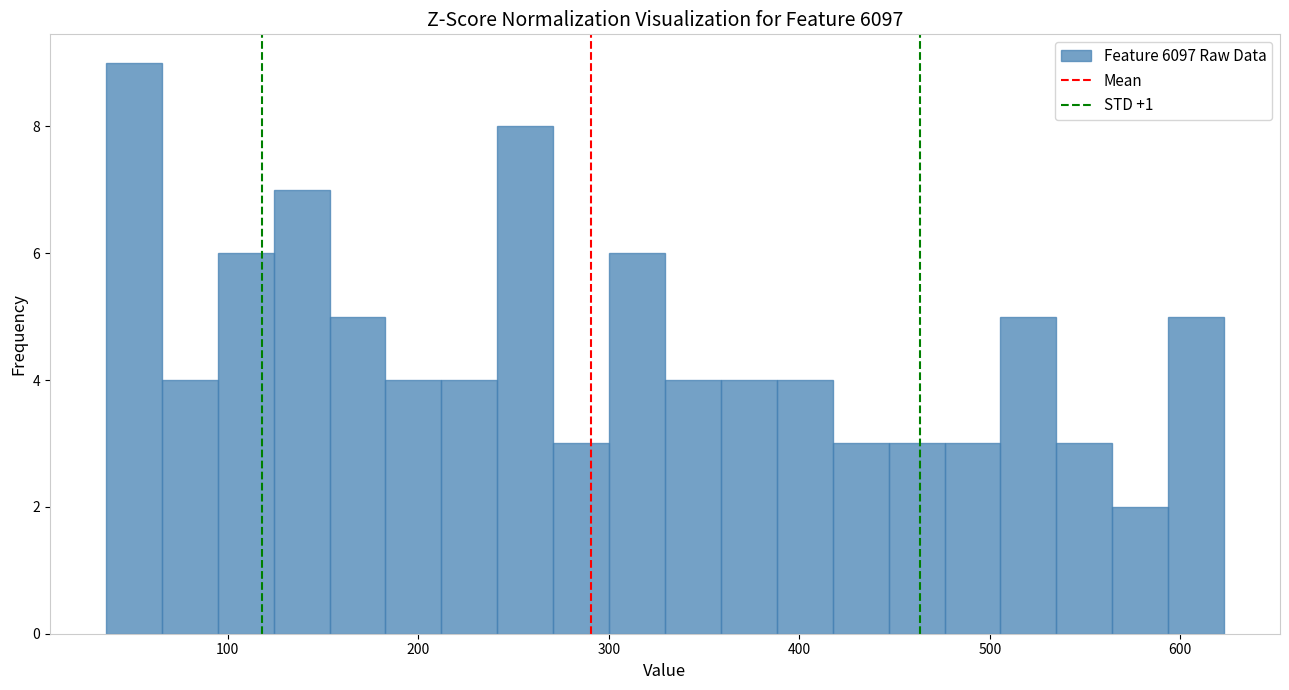

Around what value on the x-axis is the tallest bar? Give the approximate position of its centre, as read against the axis.

50